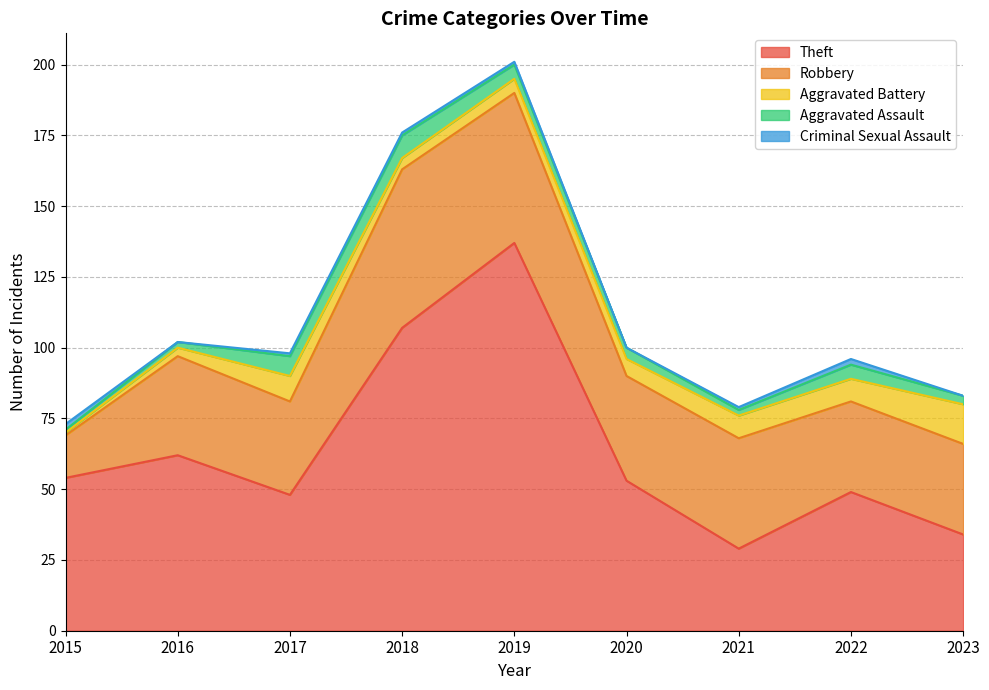

How many lines are shown in the chart?

5